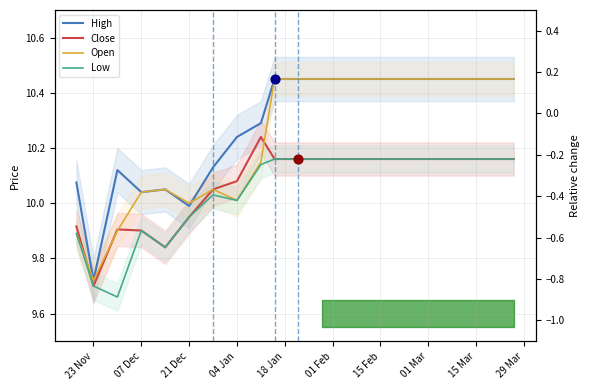

Is the value of Low at 01 Feb greater than the value of Close at 15 Feb?

No